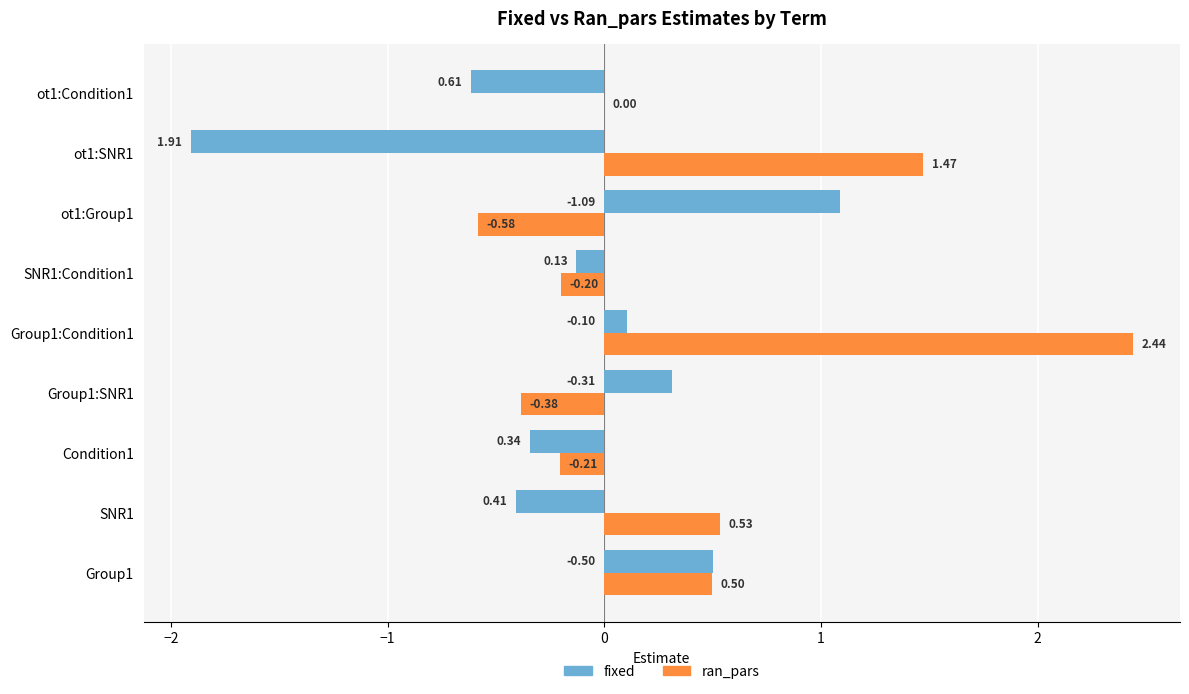

At which category is the sum across all series the highest?

Group1:Condition1